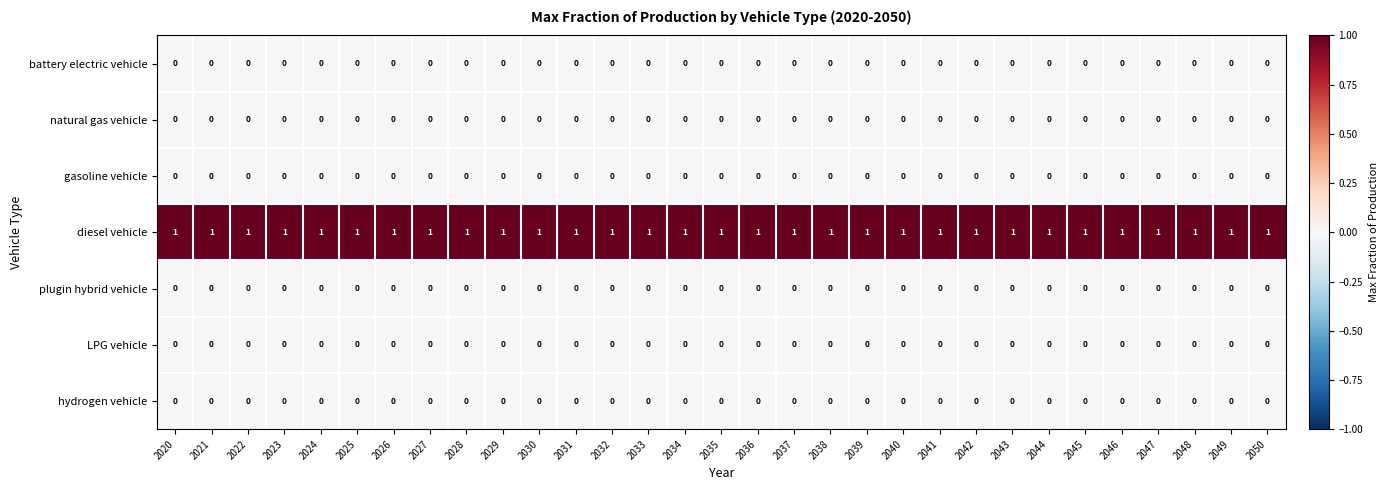

Which series has the largest total across all categories?

diesel vehicle